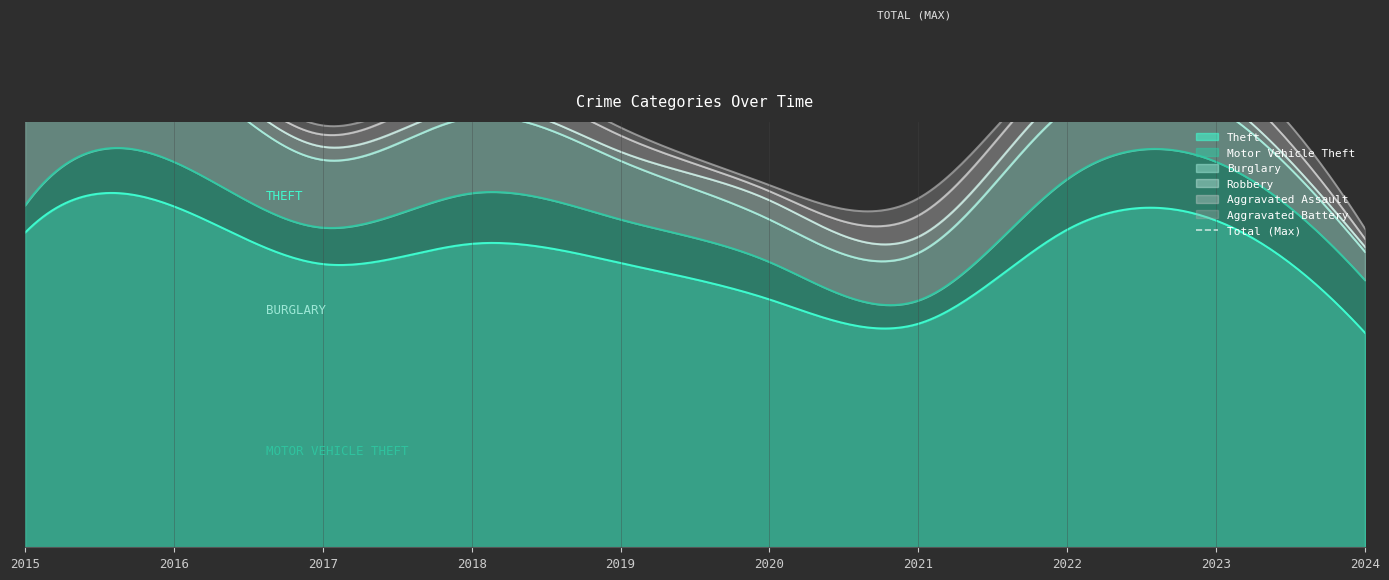

What is the value of the Robbery point at the 3rd from the left?

13